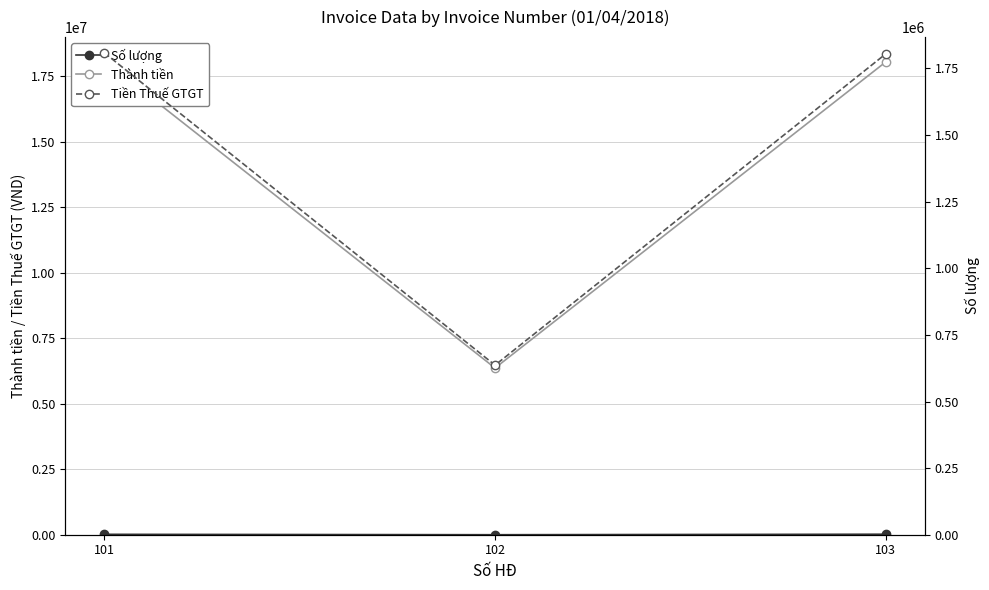

What are all the series names shown in the legend?

Số lượng, Thành tiền, Tiền Thuế GTGT